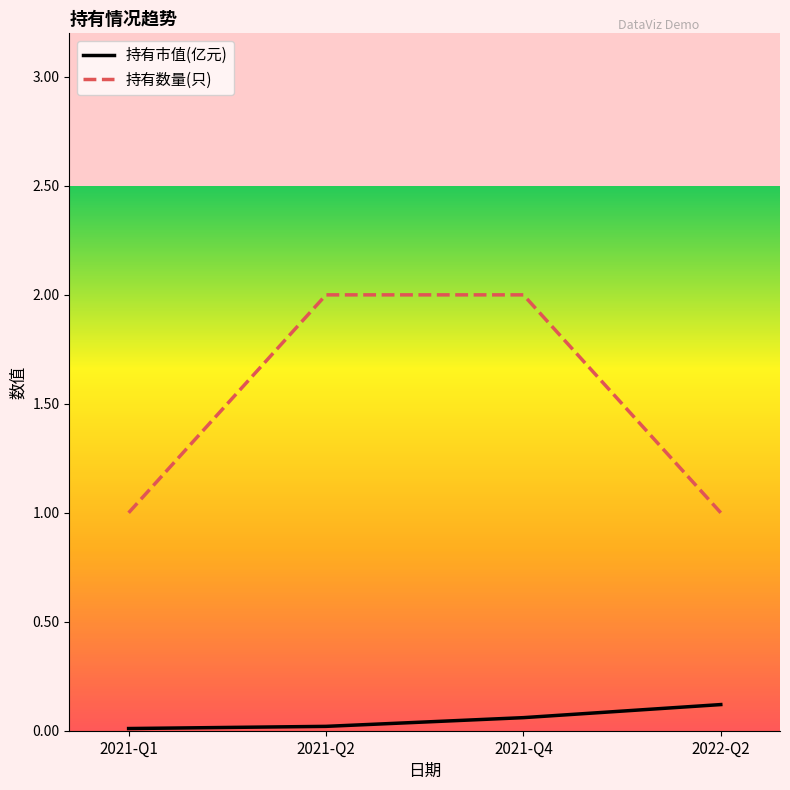

Which series has the largest range (max minus min)?

持有数量(只)